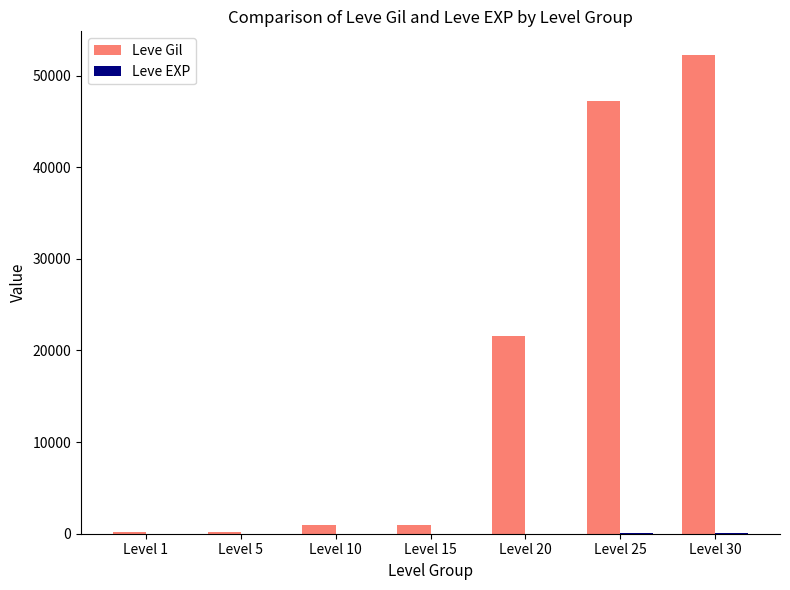

At which category is the sum across all series the highest?

Level 30